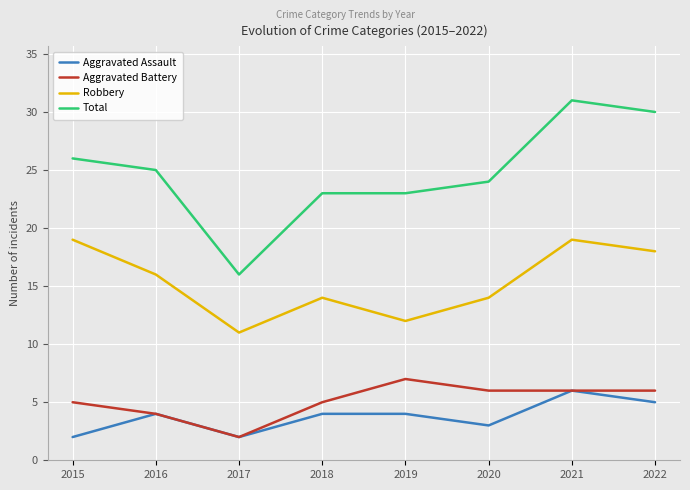

At which category does the chart reach its peak across all series?

2021